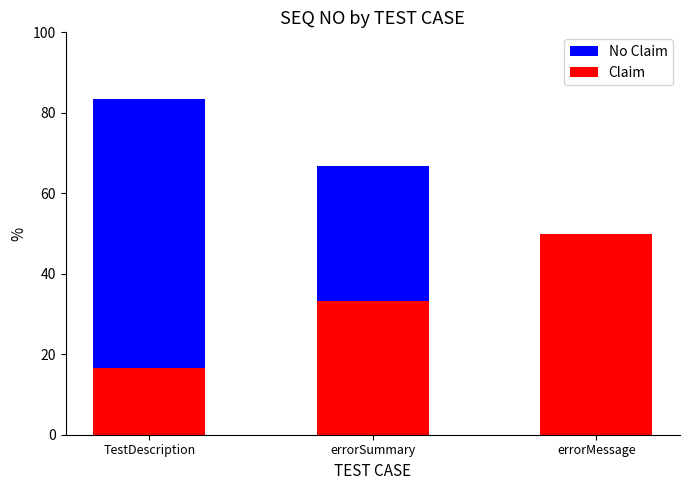

At how many categories does at least one series exceed 63?

2